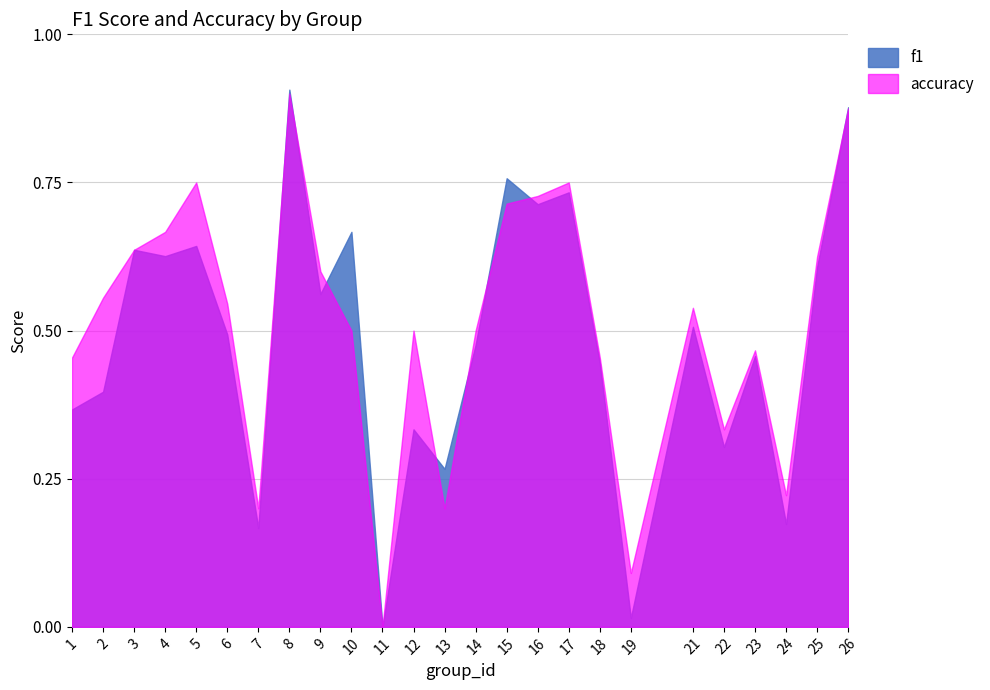

Which series has the largest total across all categories?

accuracy